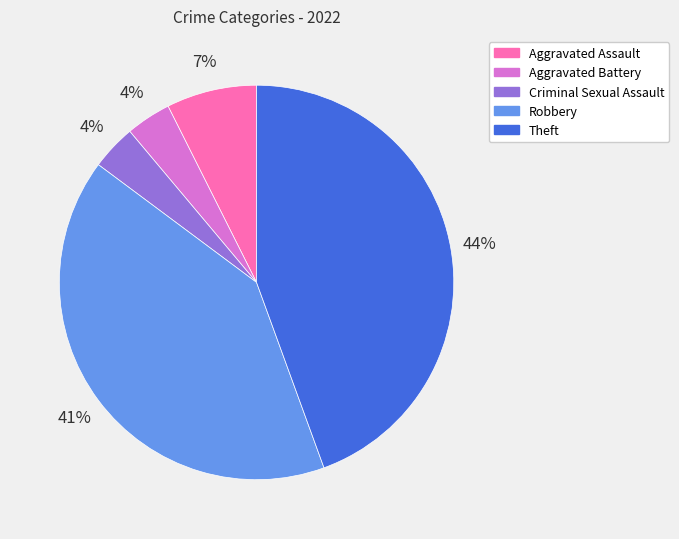

What percentage is the Aggravated Assault slice, to the nearest percent?

7%